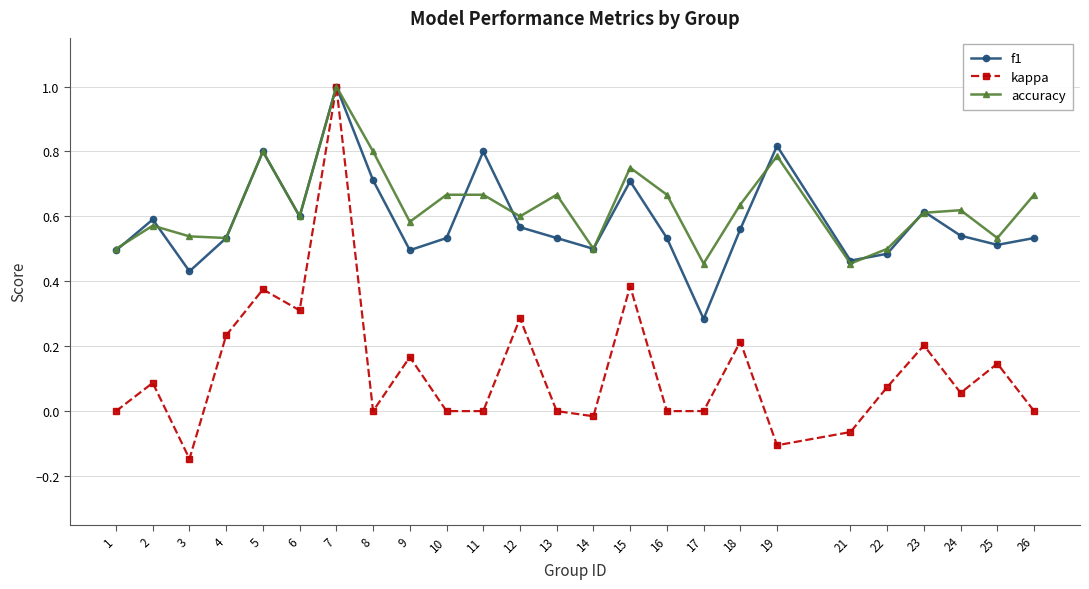

The accuracy series shows 0.8 at 21. True or false?

False